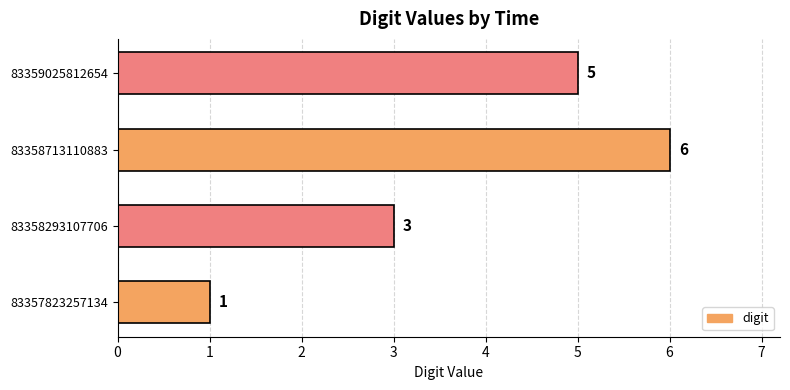

Reading bottom to top, extract all data points from this chart.

1	3	6	5